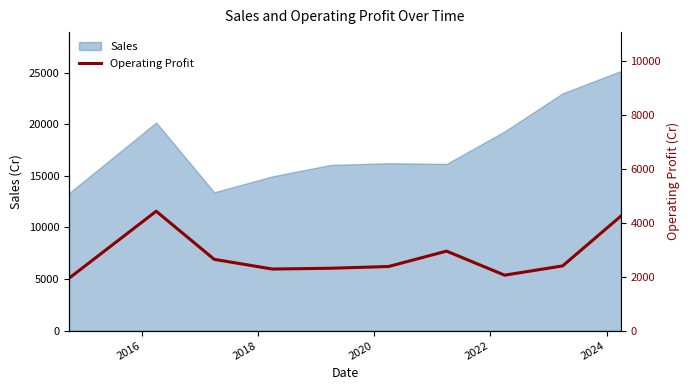

How many lines are shown in the chart?

1